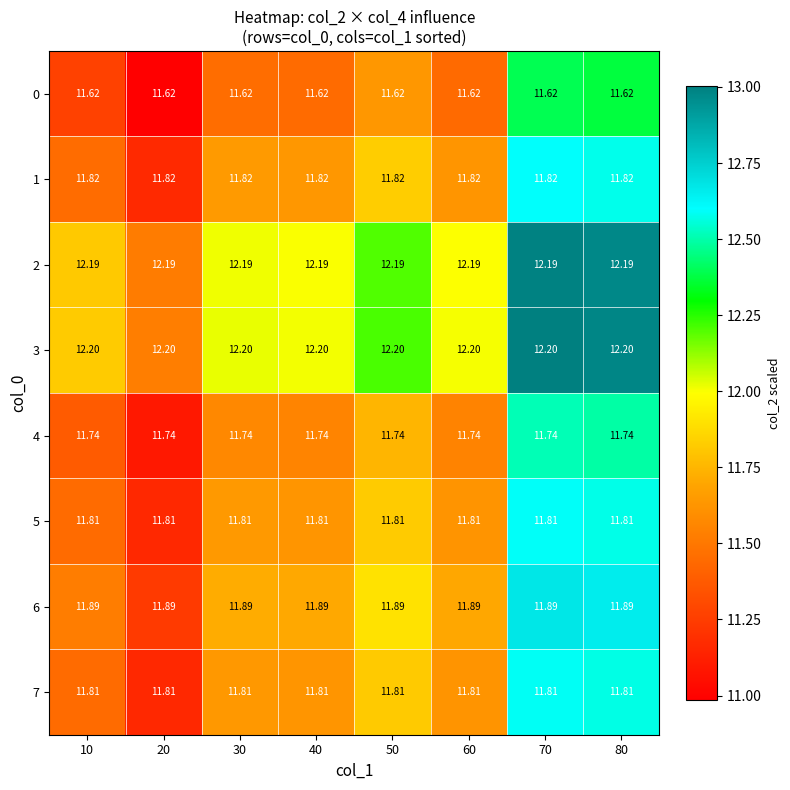

Is the value of 3 at 30 greater than the value of 5 at 10?

Yes